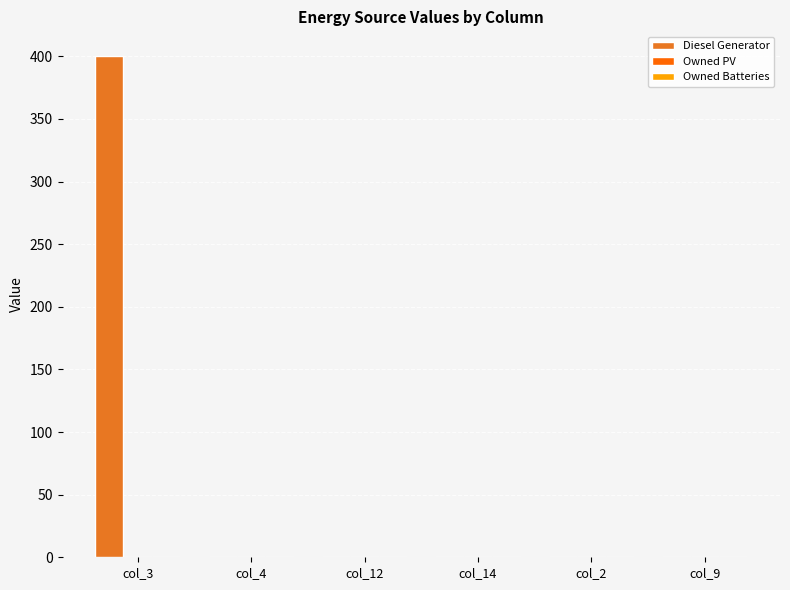

The value at col_12 is 0. True or false?

True